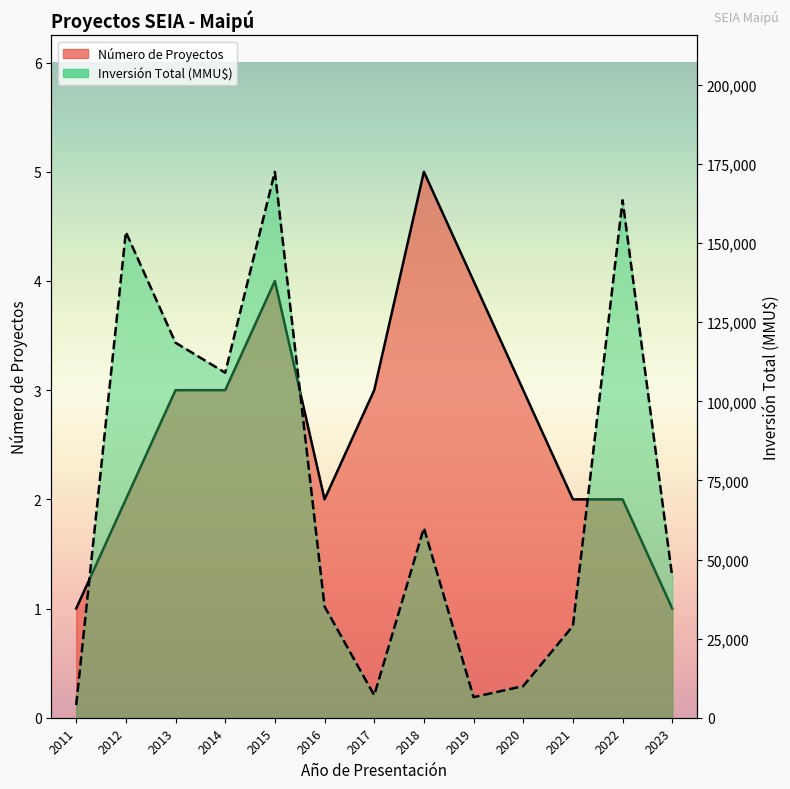

Which series has the largest total across all categories?

Inversión Total (MMU$)